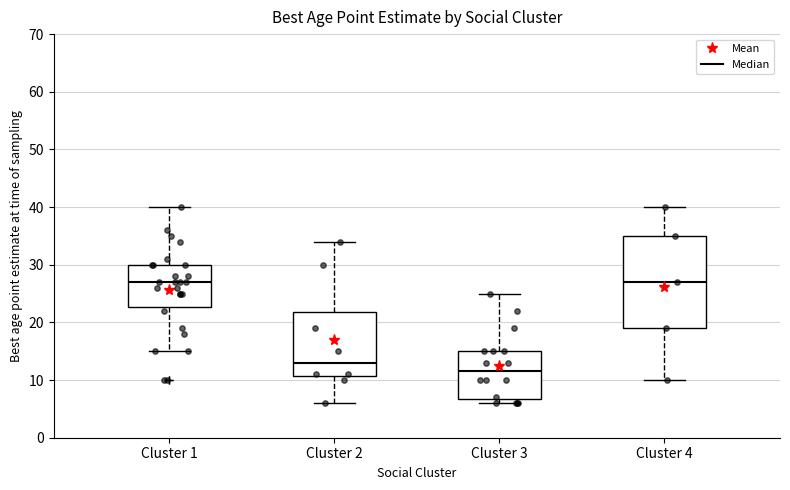

Reading left to right, read every box against the y-axis: the position of its median line, the range the box covers, and the ends of its whiskers. The values are not printed on the chart, so give them approximately, as read against the axis.

Cluster 1: median 27, box 23 to 30, whiskers 15 to 40
Cluster 2: median 13, box 11 to 22, whiskers 6 to 34
Cluster 3: median 12, box 7 to 15, whiskers 6 to 25
Cluster 4: median 27, box 19 to 35, whiskers 10 to 40